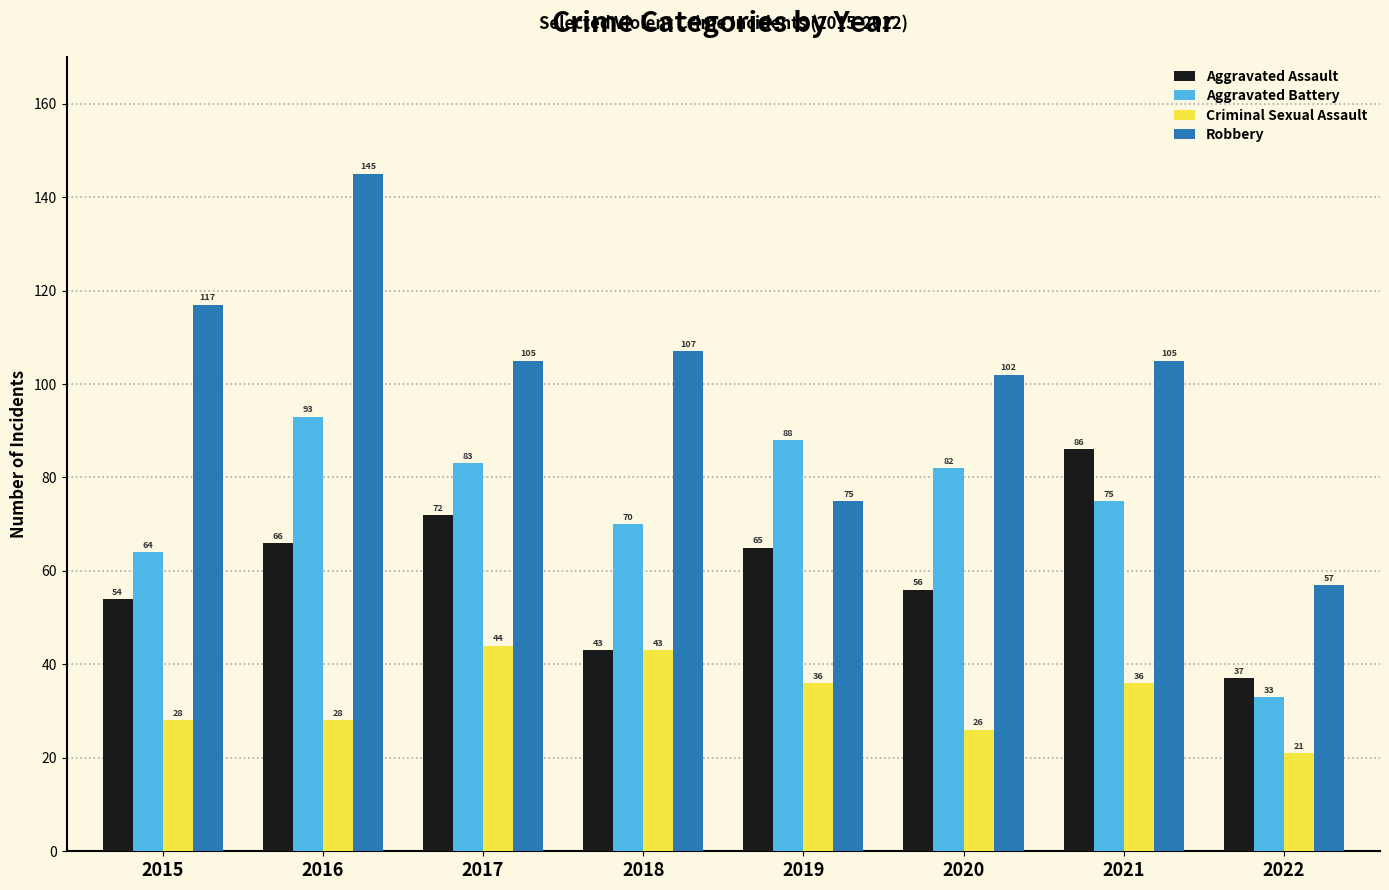

What are all the series names shown in the legend?

Aggravated Assault, Aggravated Battery, Criminal Sexual Assault, Robbery